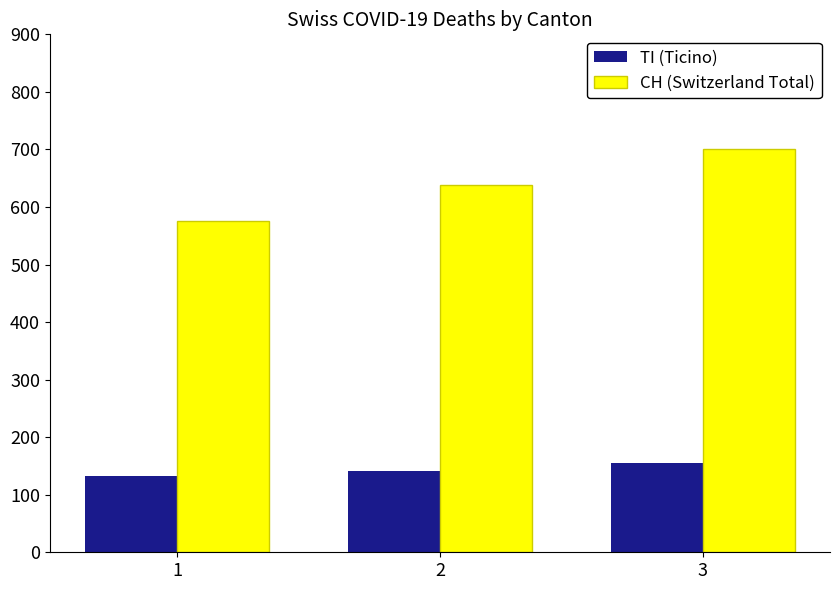

How many TI (Ticino) values are between 132 and 155?

3